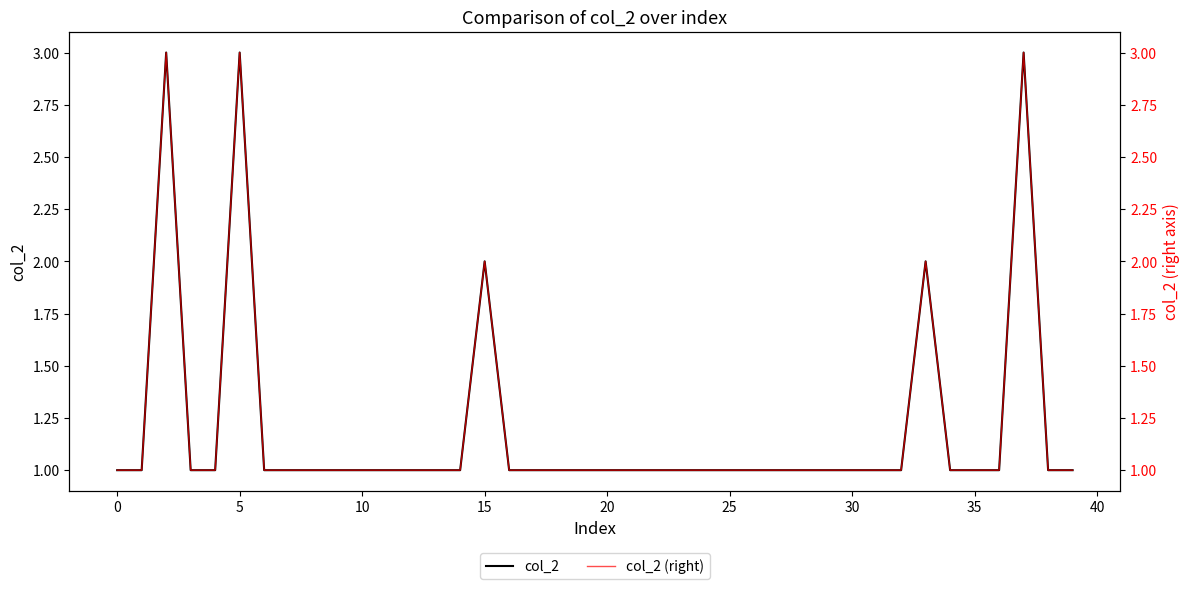

How many data points in col_2 (right) are above 1?

5